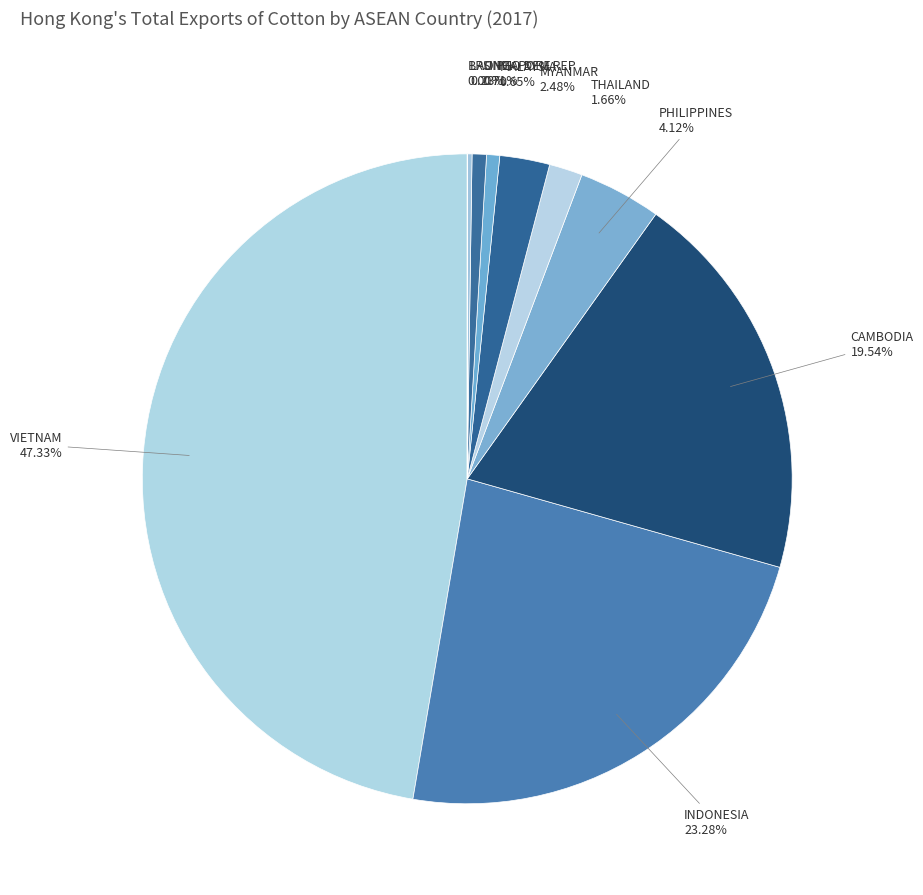

Is there any slice that represents more than half of the pie?

No